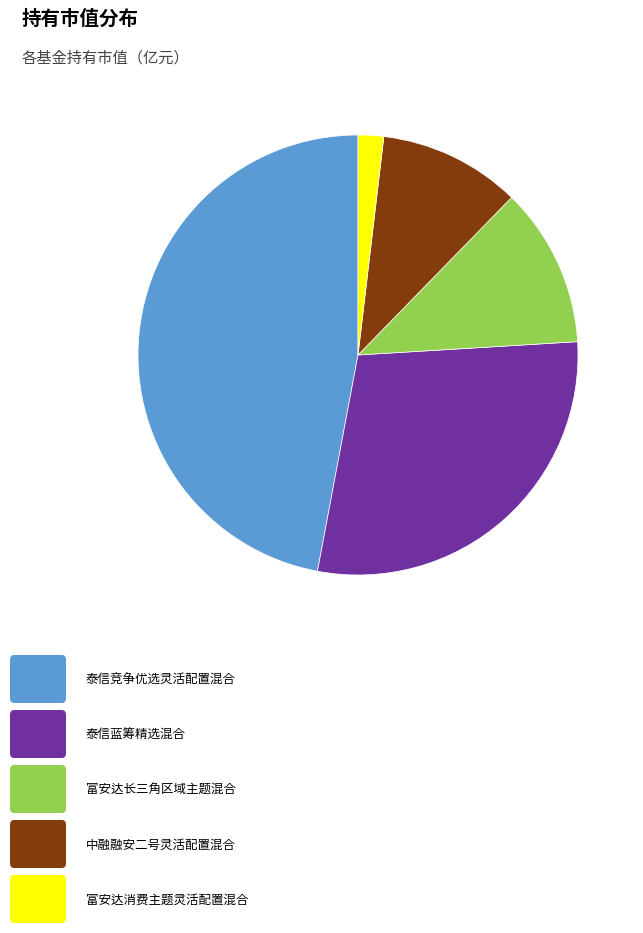

Is there any slice that represents more than half of the pie?

No